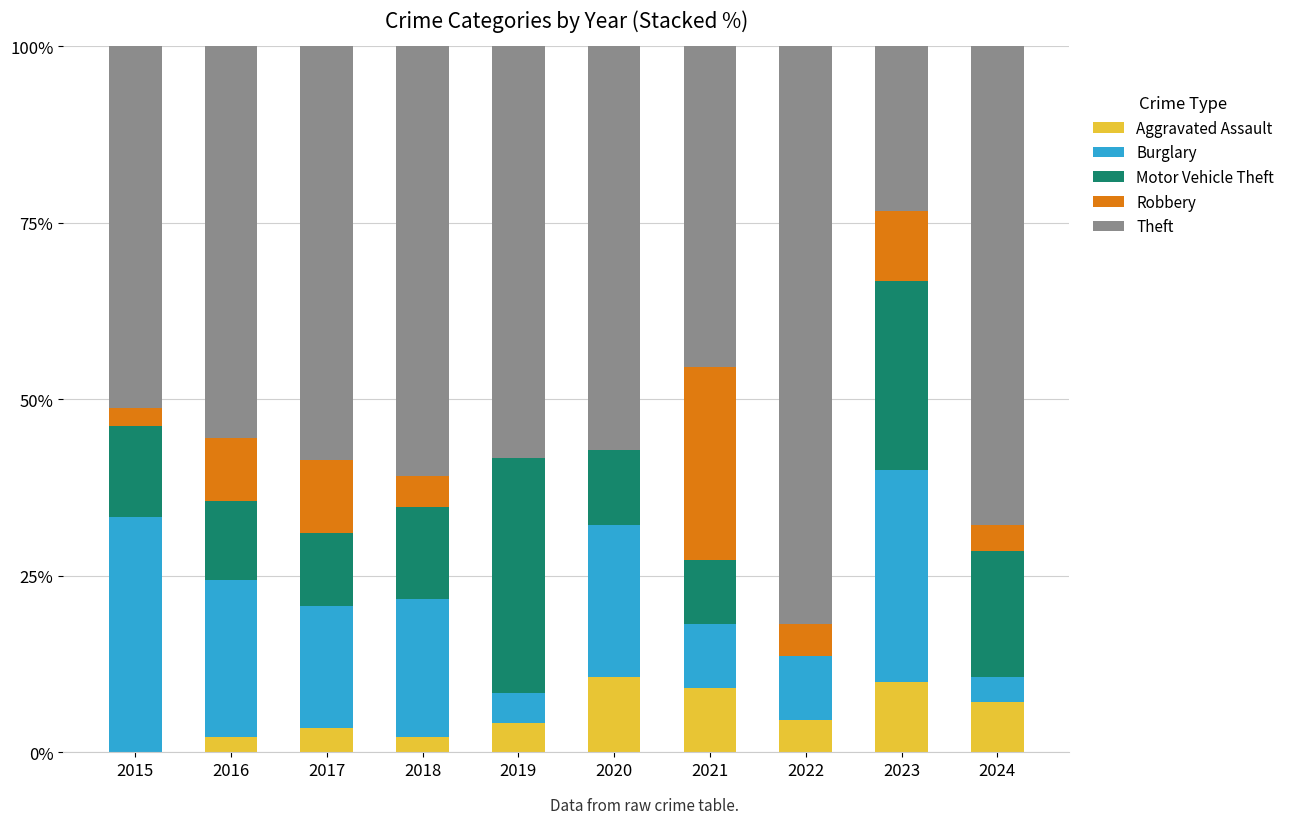

What is the total value across all series at 2019?

100.0